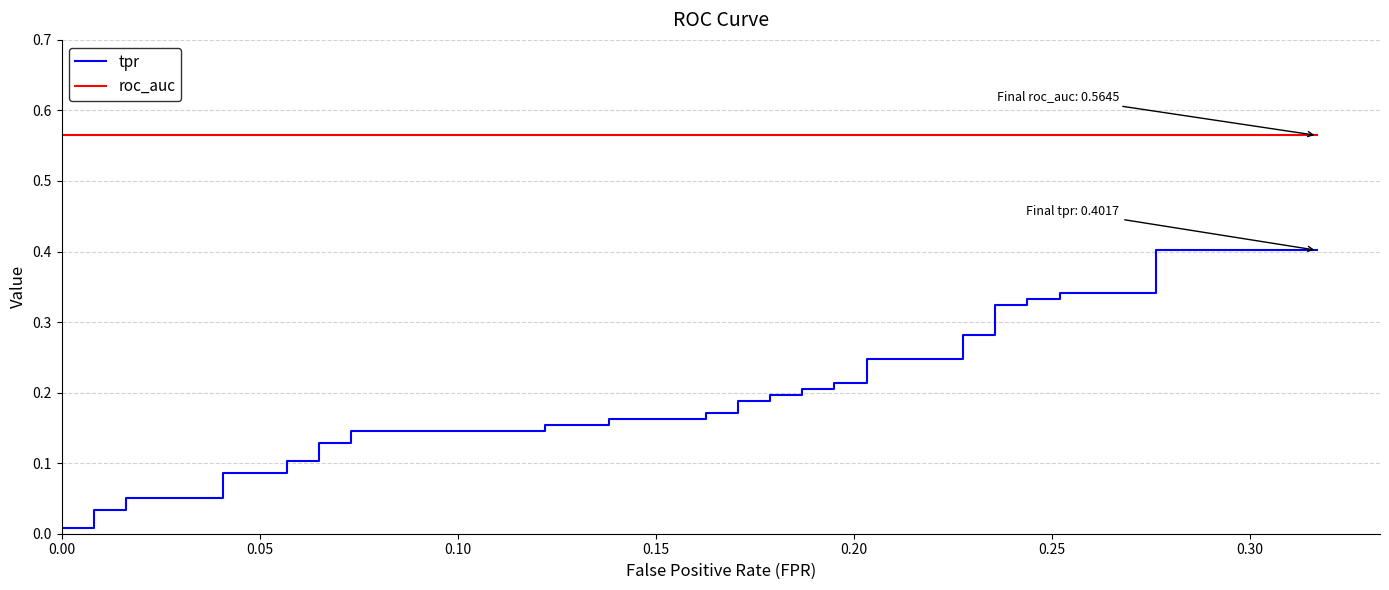

List the series in order of their overall mean, highest first.

roc_auc, tpr